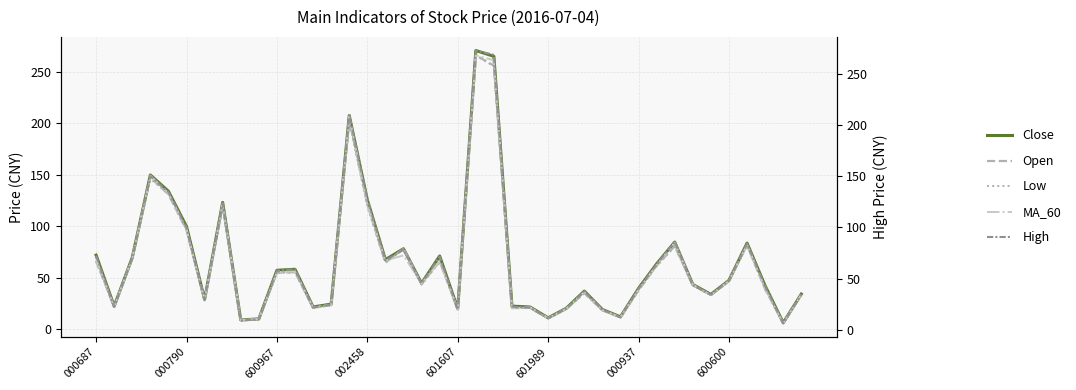

Does the chart have visible grid lines?

Yes